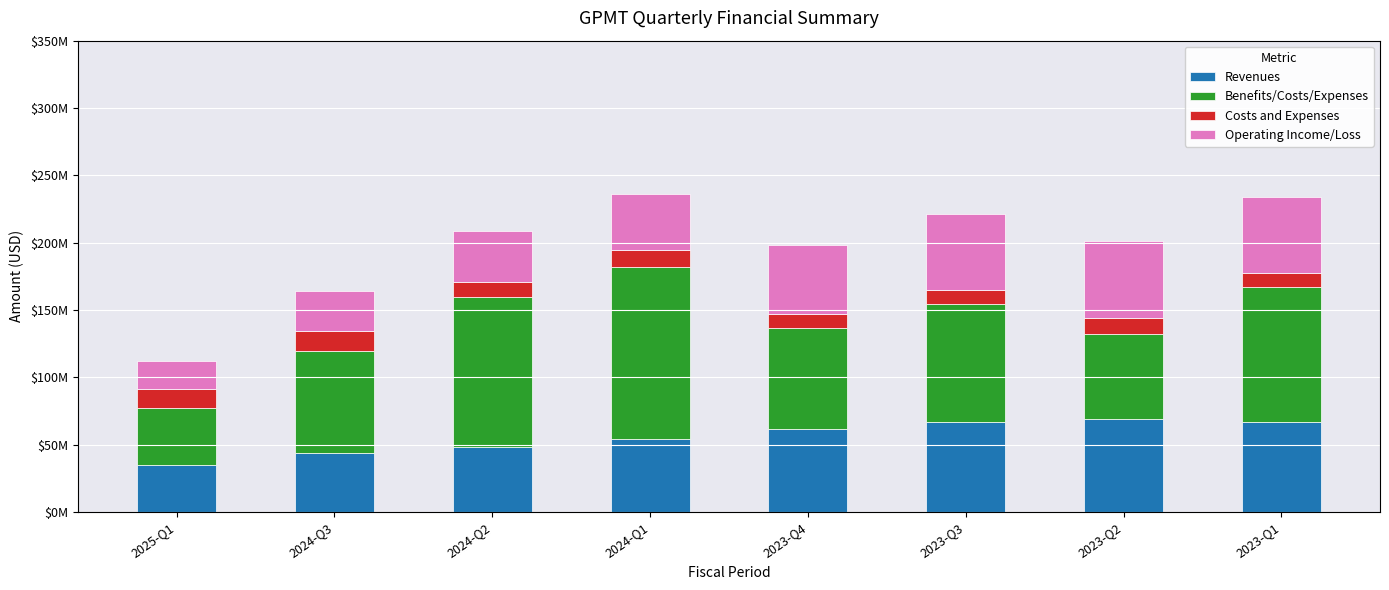

What are all the series names shown in the legend?

Revenues, Benefits/Costs/Expenses, Costs and Expenses, Operating Income/Loss